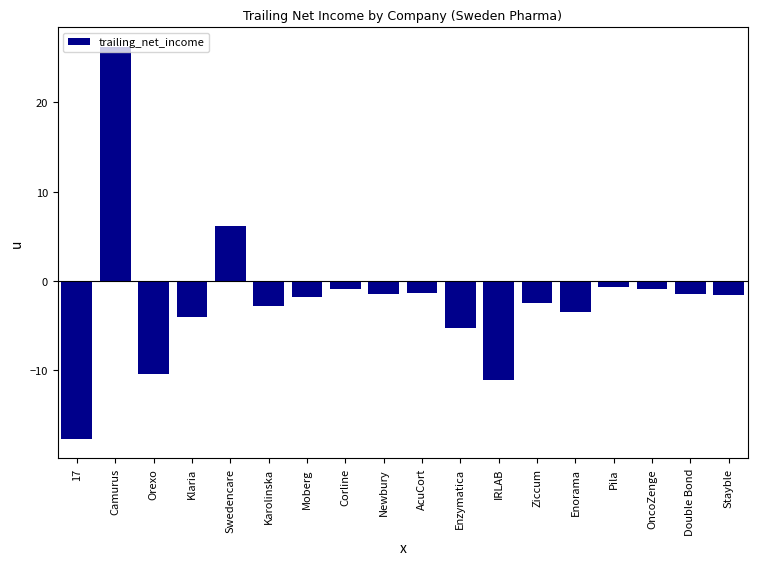

How many series are shown in this chart?

1